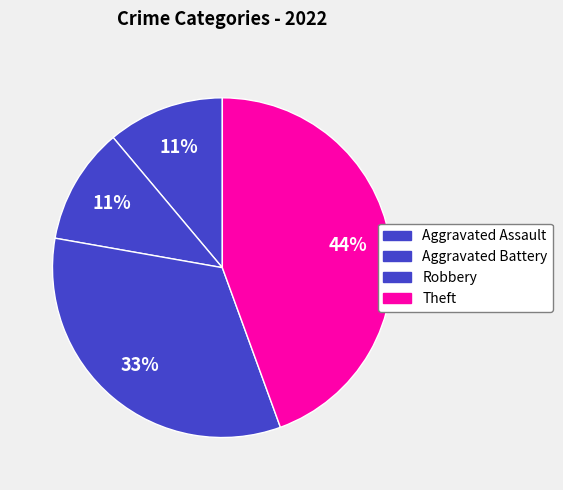

What portion of the pie excludes Aggravated Battery?

88.9%